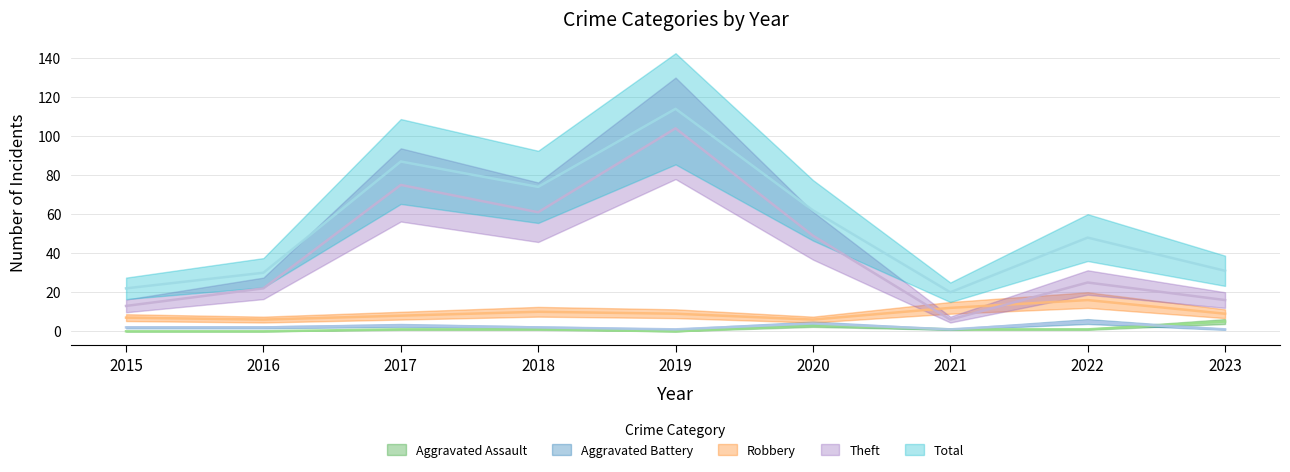

True or false: Aggravated Battery and Robbery cross at least once.

False